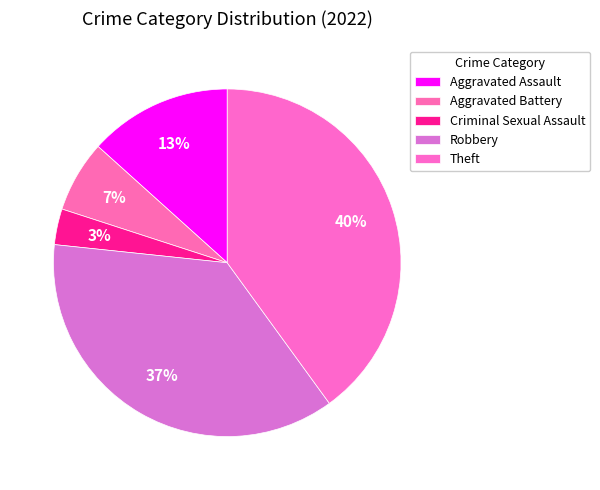

Which category has the biggest portion of the pie?

Theft